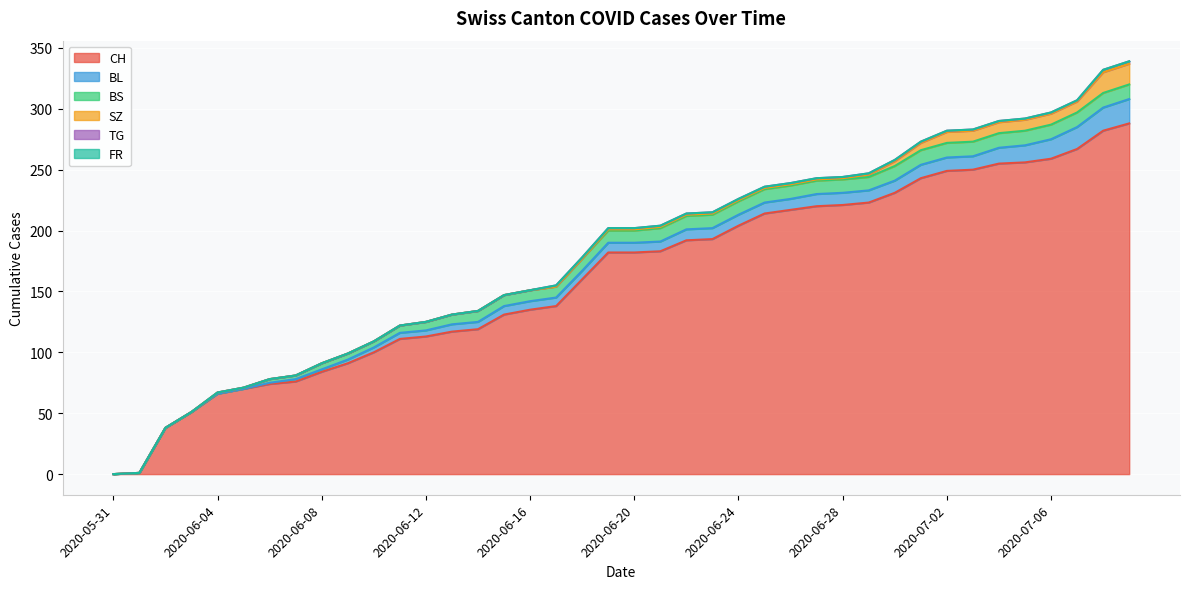

Is the value of BL at 2020-06-01 greater than the value of TG at 2020-07-02?

No